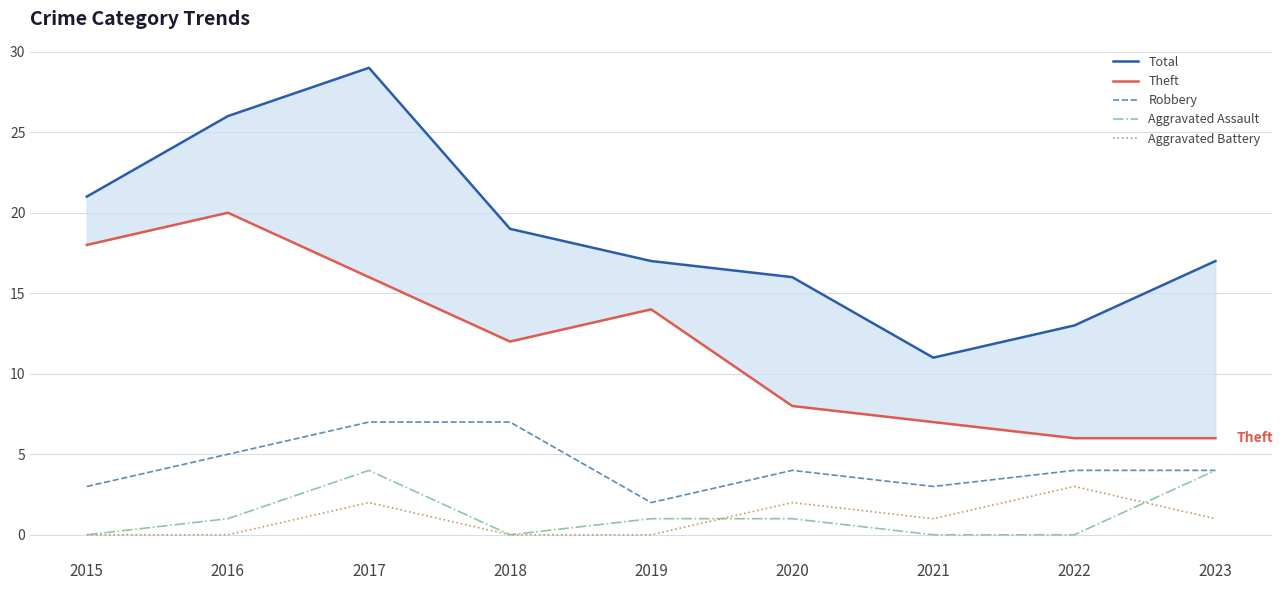

True or false: Robbery and Theft intersect in this chart.

False